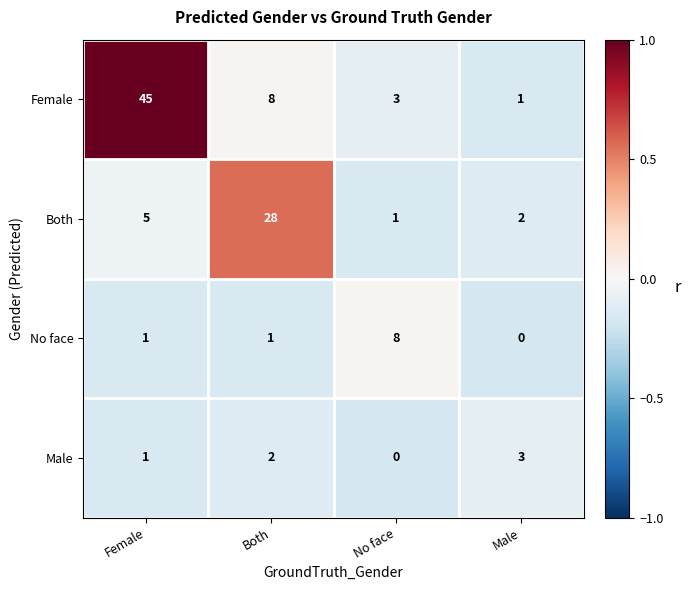

What is the sum of all No face values?

10